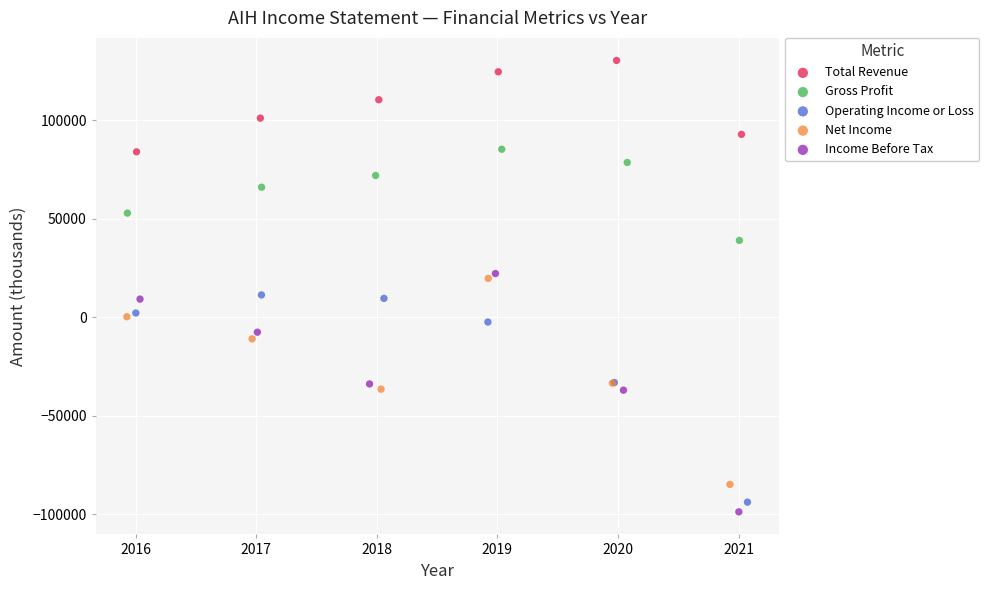

Which series contains the lowest Y value?

Income Before Tax